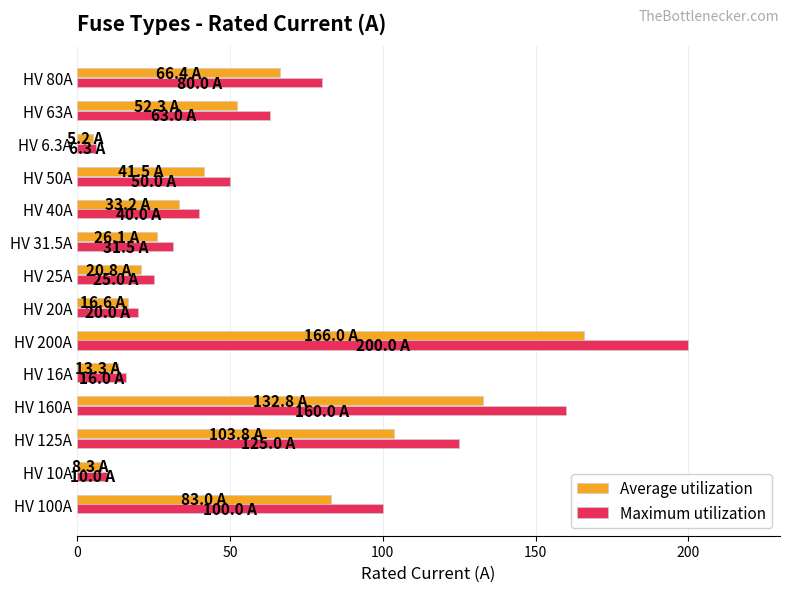

Count the number of categories in the chart.

14